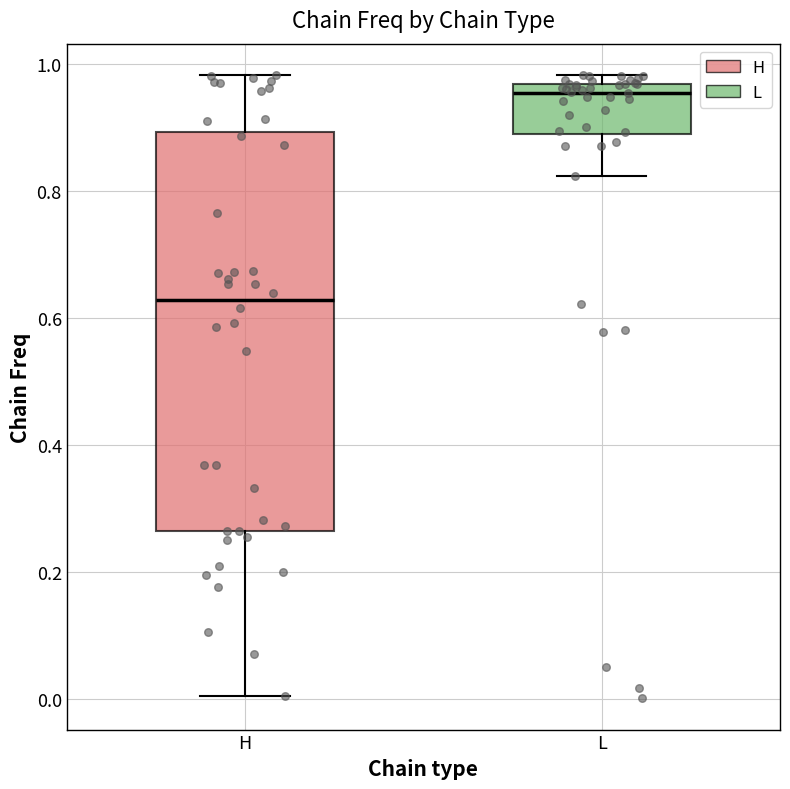

Comparing the boxes themselves (not the whiskers), which one is the tallest?

H